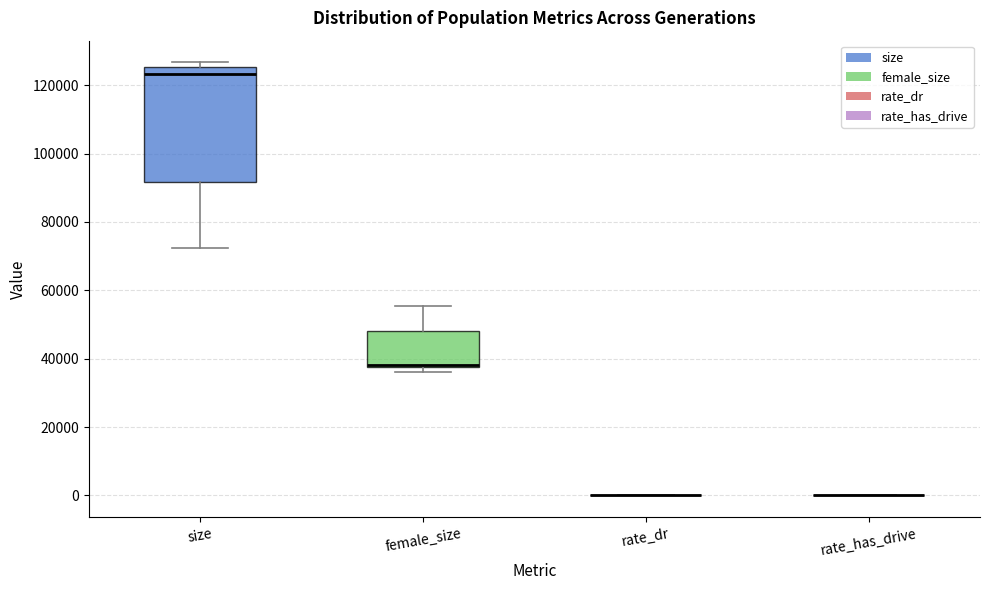

Where is the upper edge of the box for size on the y-axis? The values are not printed on the chart, so give them approximately, as read against the axis.

126000